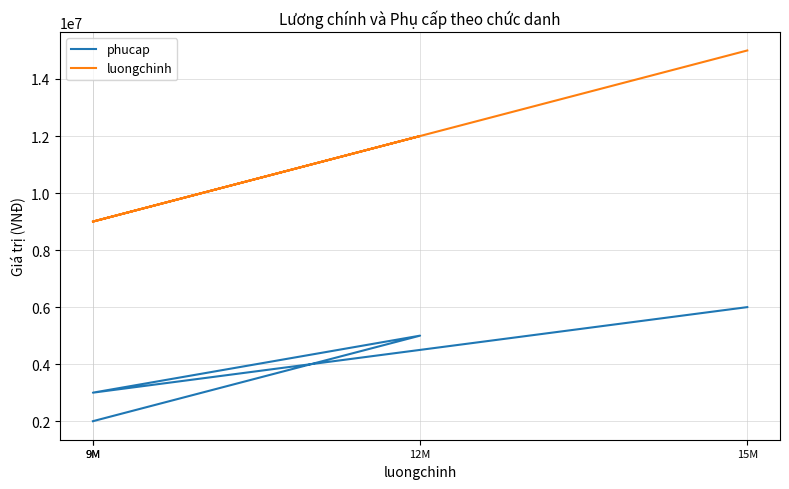

List the series in order of their overall mean, highest first.

luongchinh, phucap